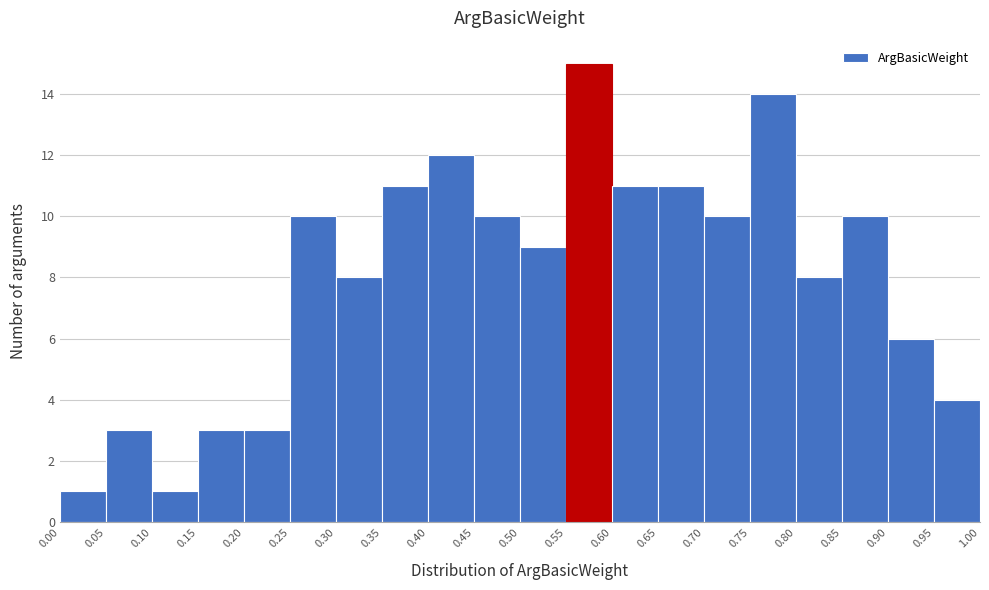

How tall is the bar that spans 0.70 to 0.75 on the x-axis? The values are not printed on the chart, so give them approximately, as read against the axis.

10